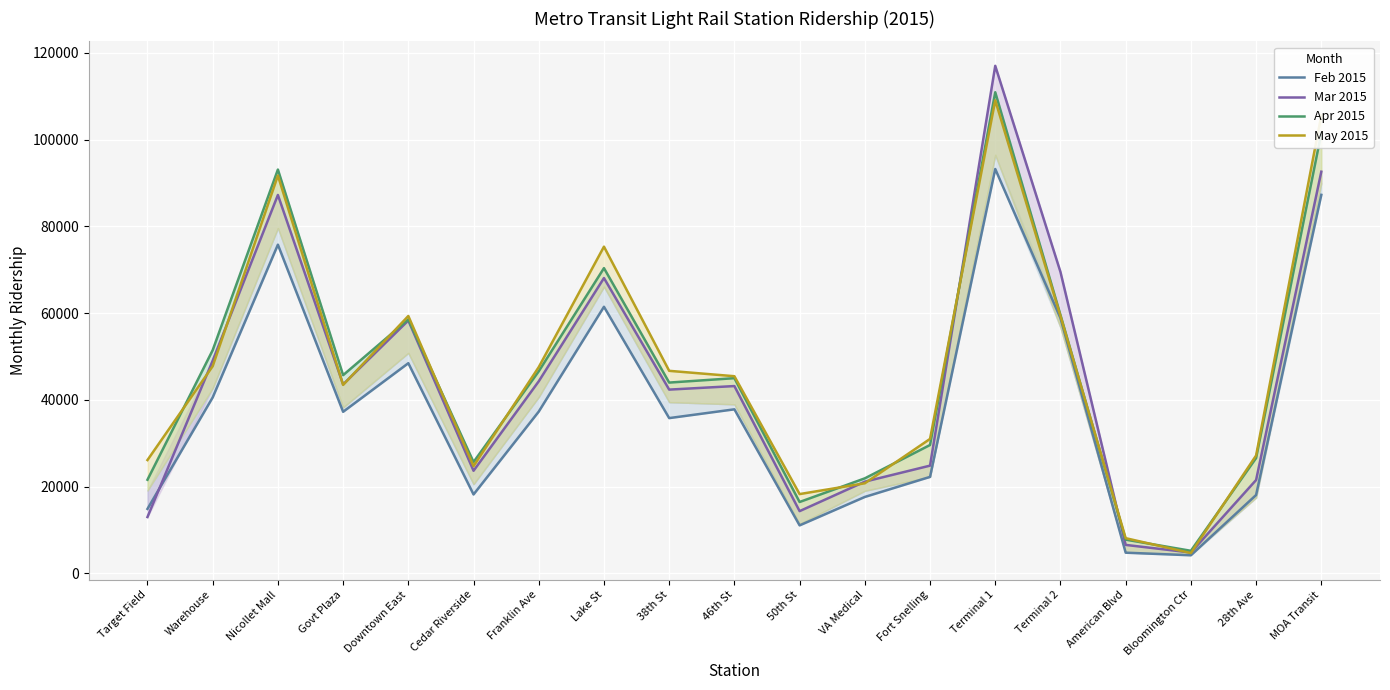

True or false: Feb 2015 and Mar 2015 intersect in this chart.

True